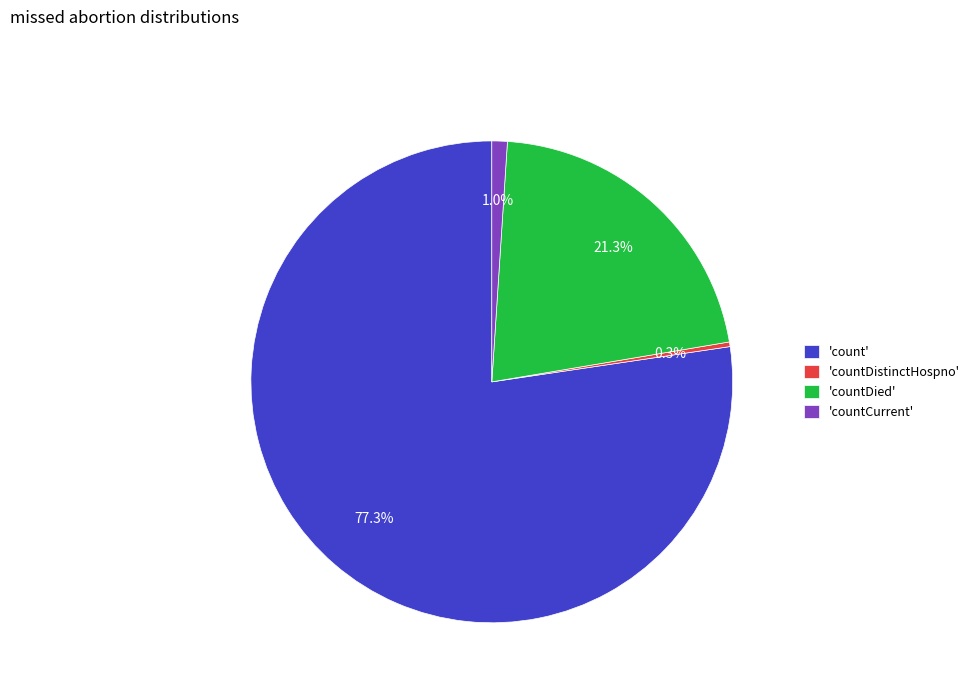

How much of the chart is everything except 'countCurrent'?

99.0%